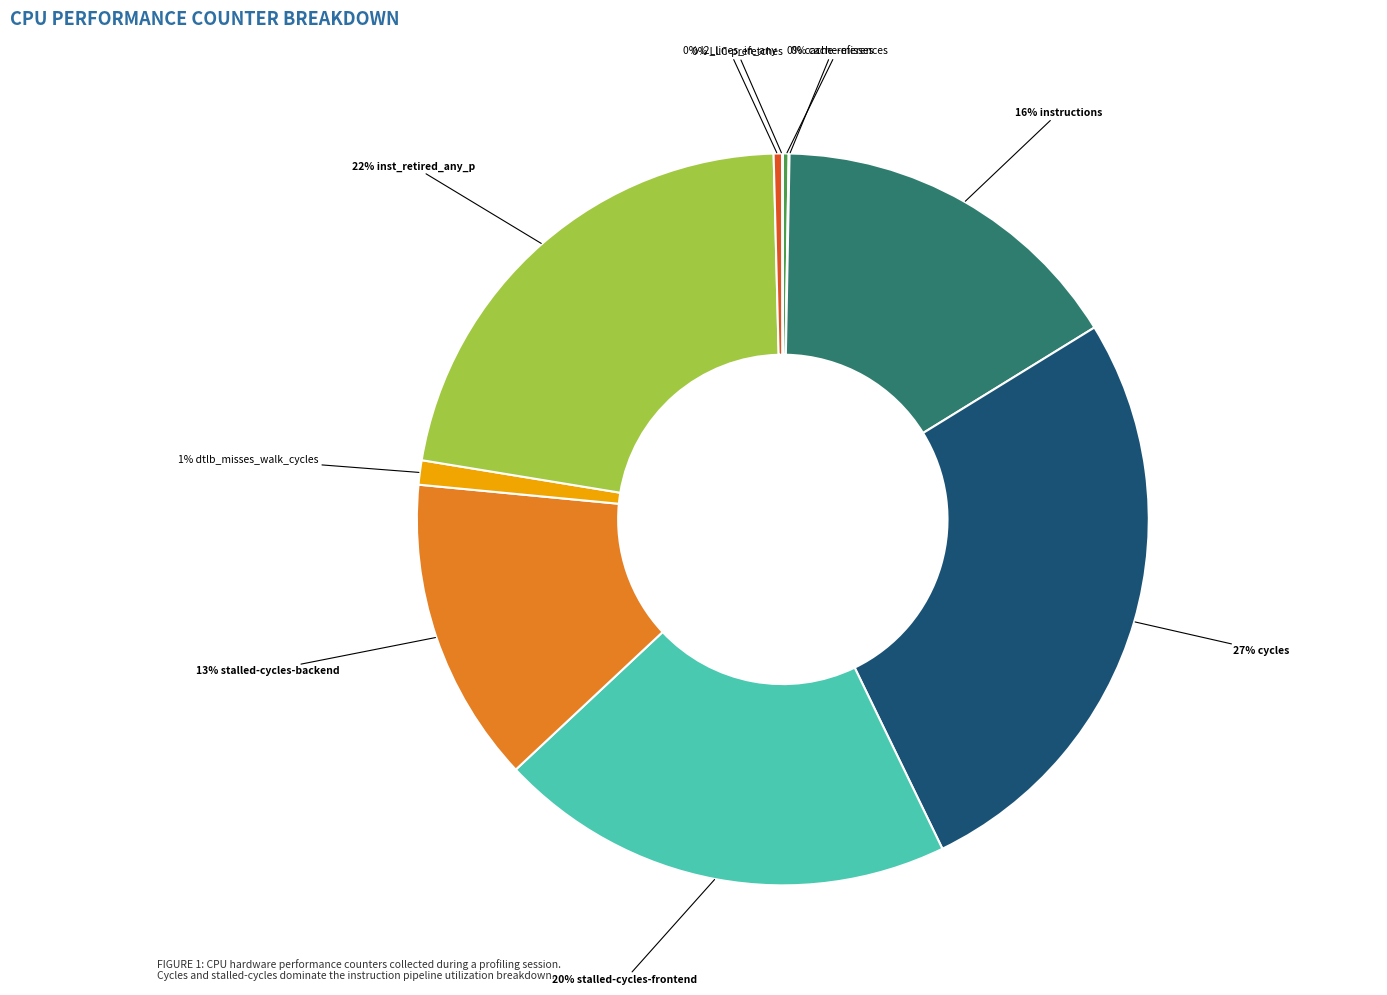

To the nearest percent, what is the difference between the largest and smallest slice percentages?

27%